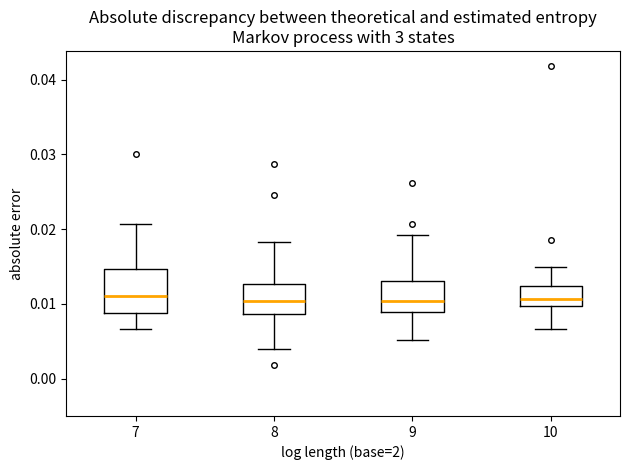

Comparing the boxes themselves (not the whiskers), which one is the tallest?

7